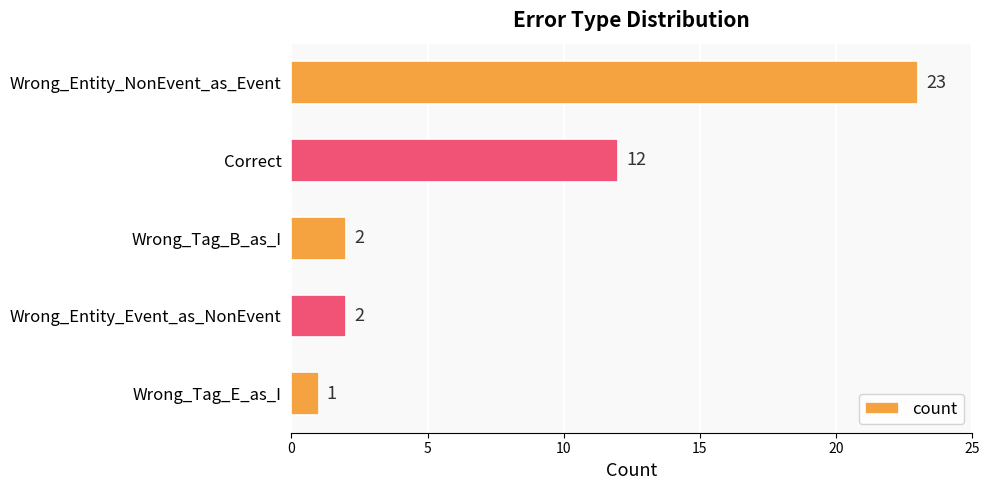

Does the chart contain any negative values?

No